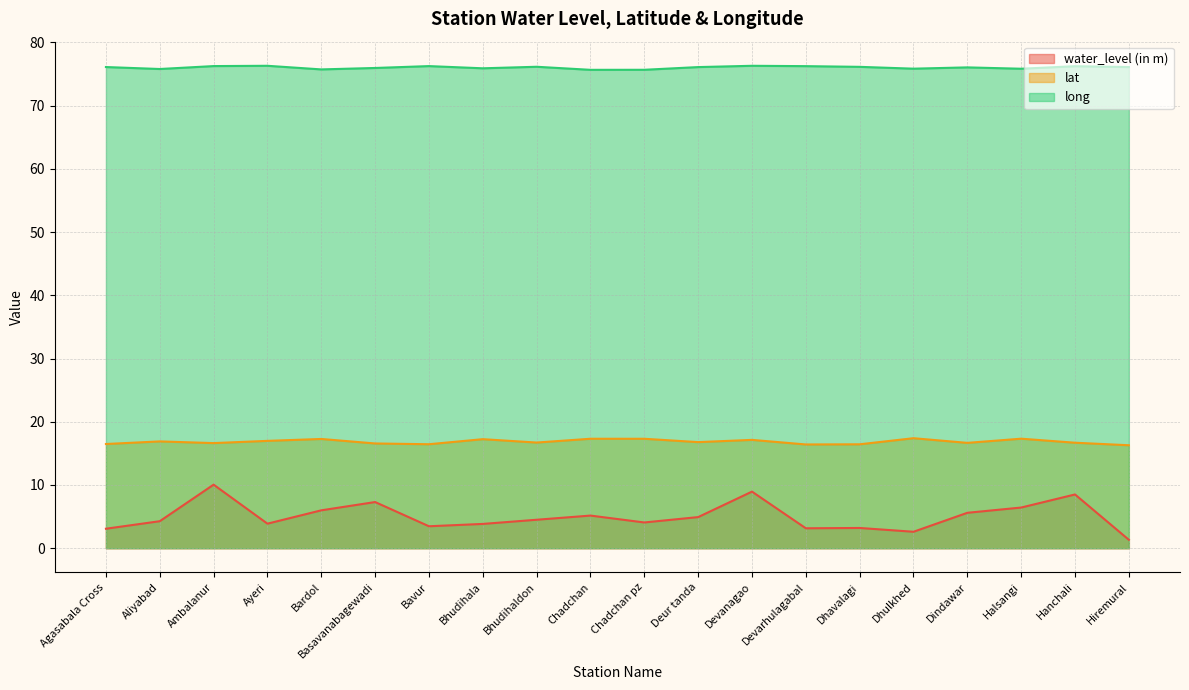

How many interior local peaks does the water_level (in m) series have?

6